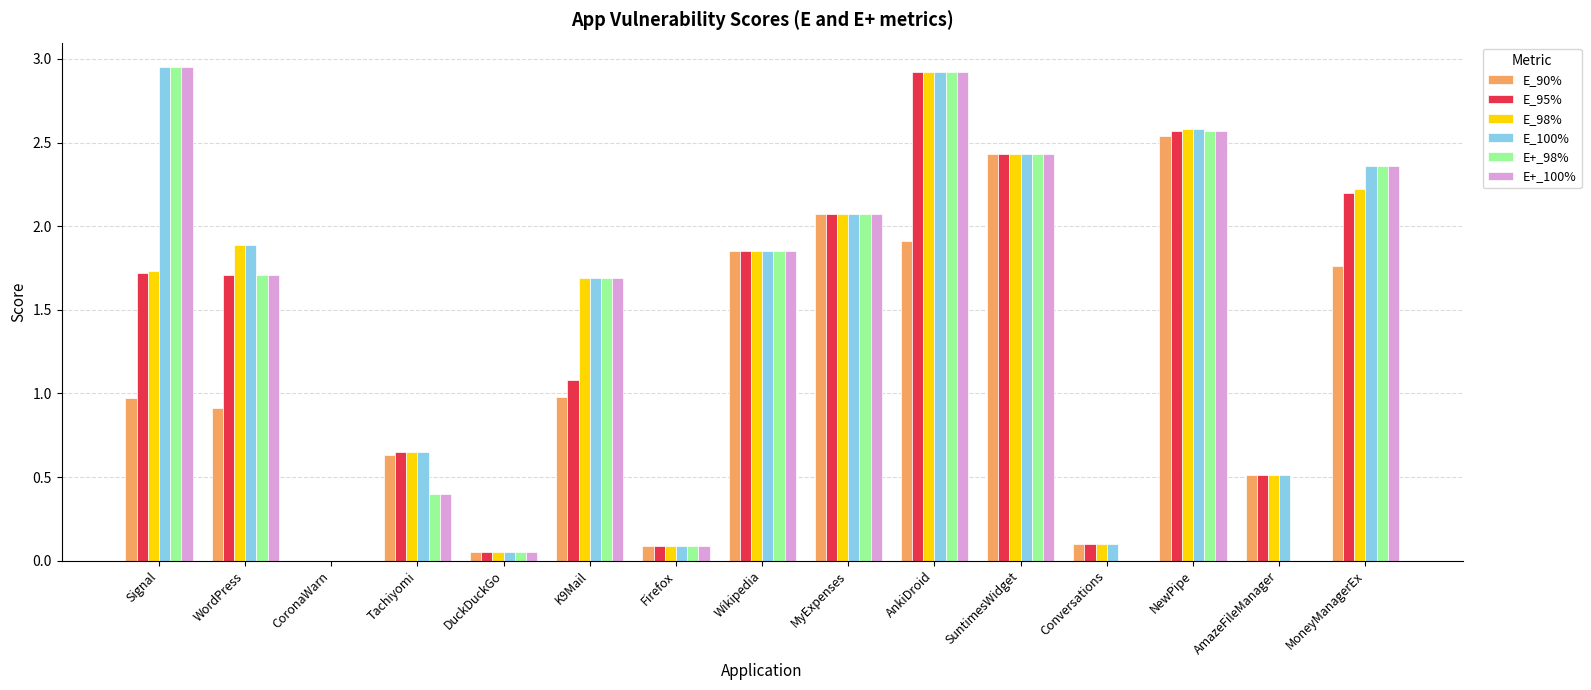

Is it true that E_90% equals 1.2 at CoronaWarn?

False